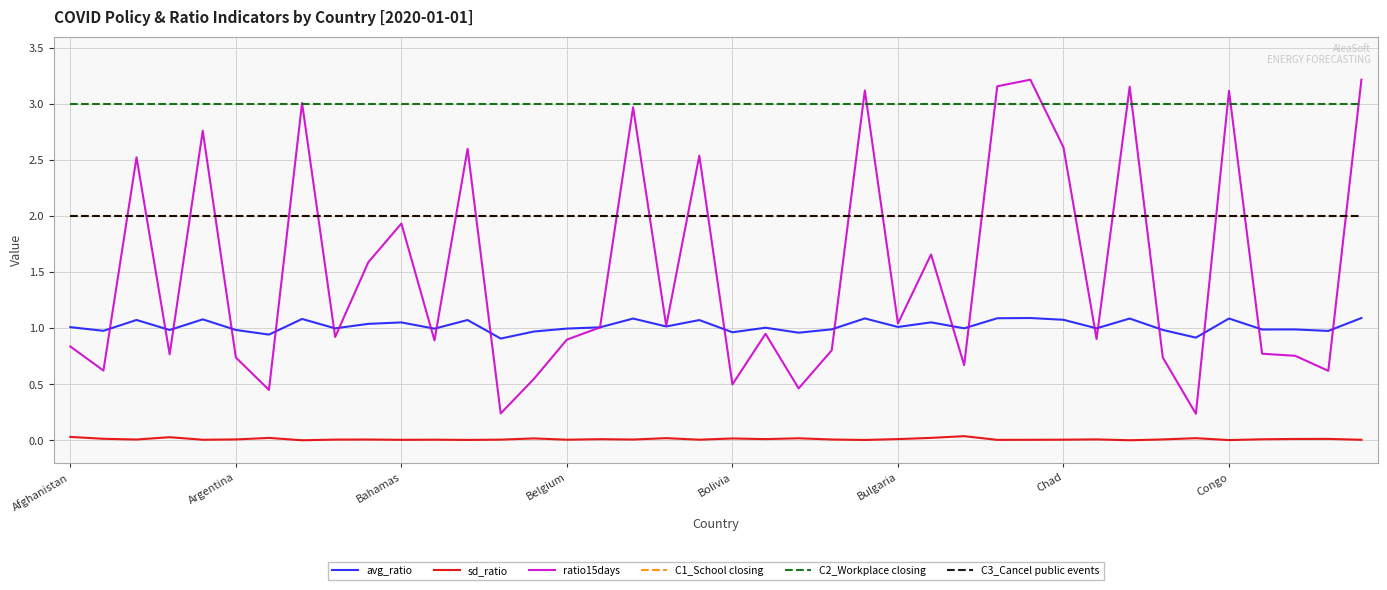

At how many categories does at least one series exceed 1?

40